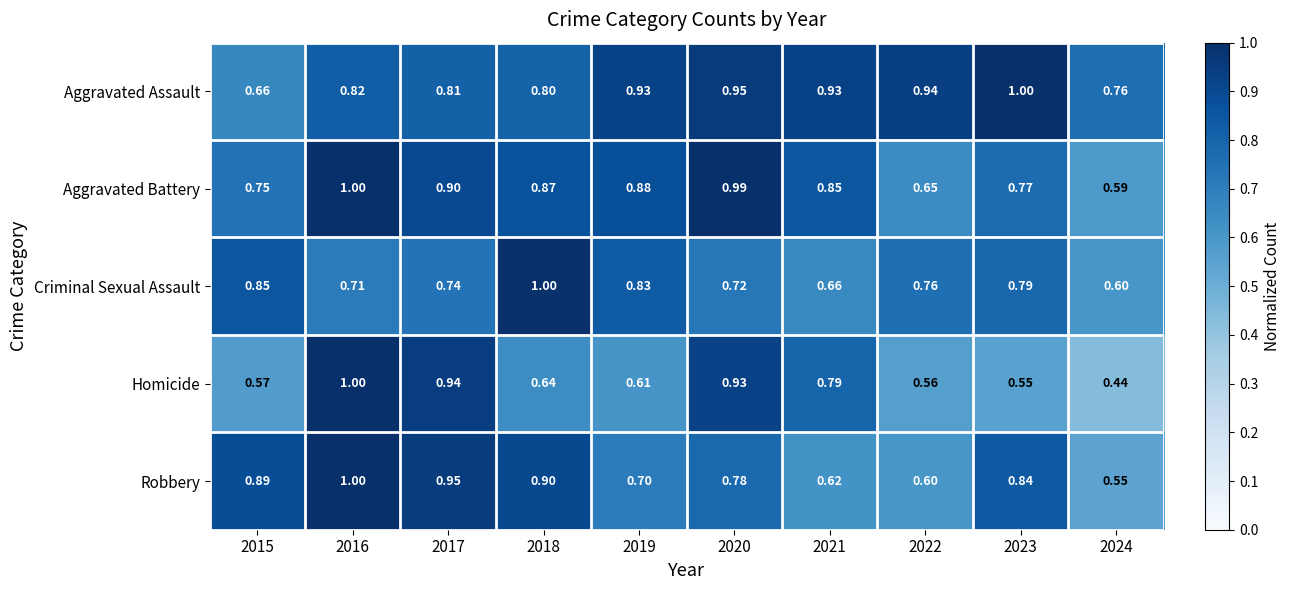

Which series changed the most between 2016 and 2019?

Homicide